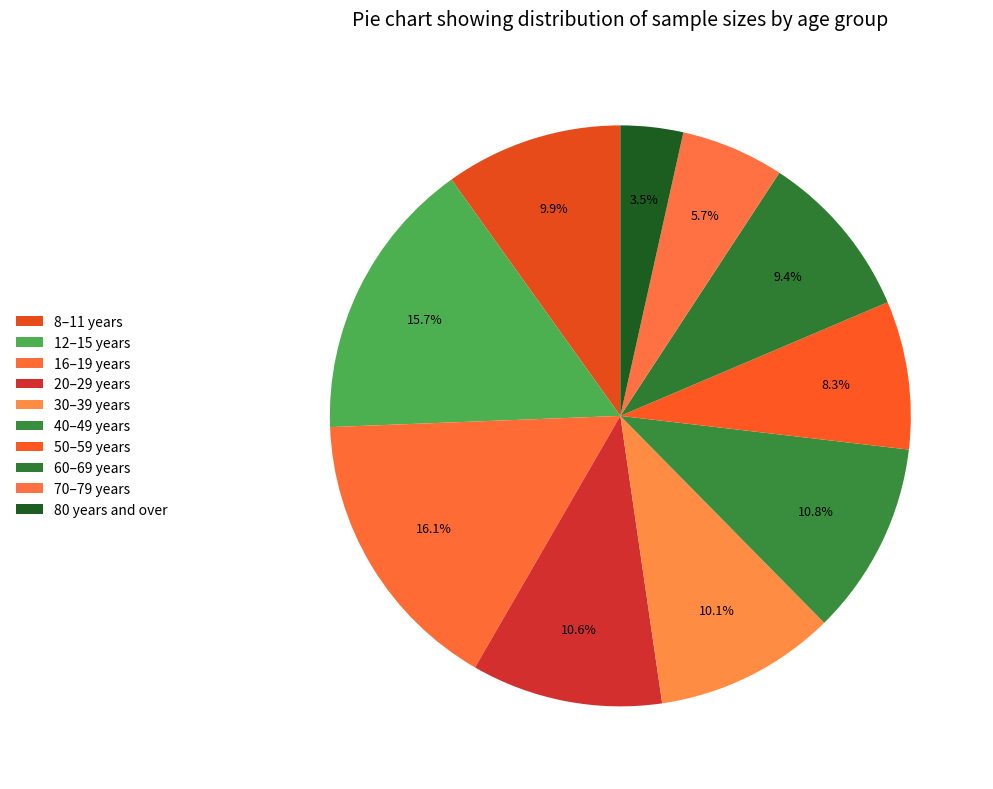

How many segments does this pie chart have?

10